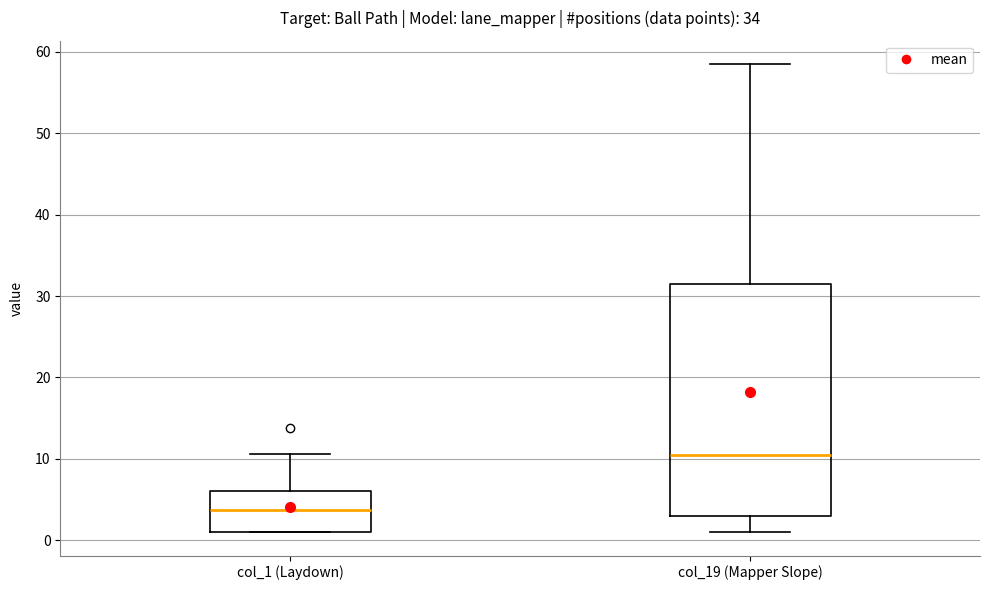

Where does the upper whisker of the box for col_19 (Mapper Slope) end on the y-axis? The values are not printed on the chart, so give them approximately, as read against the axis.

59